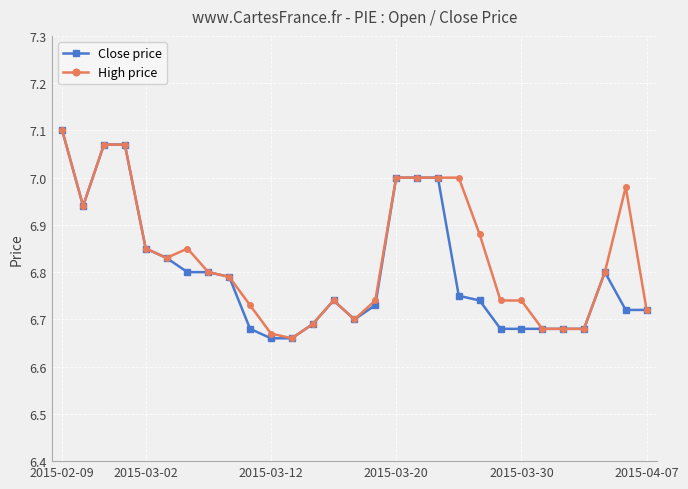

Does the chart display data point markers on the line(s)?

Yes